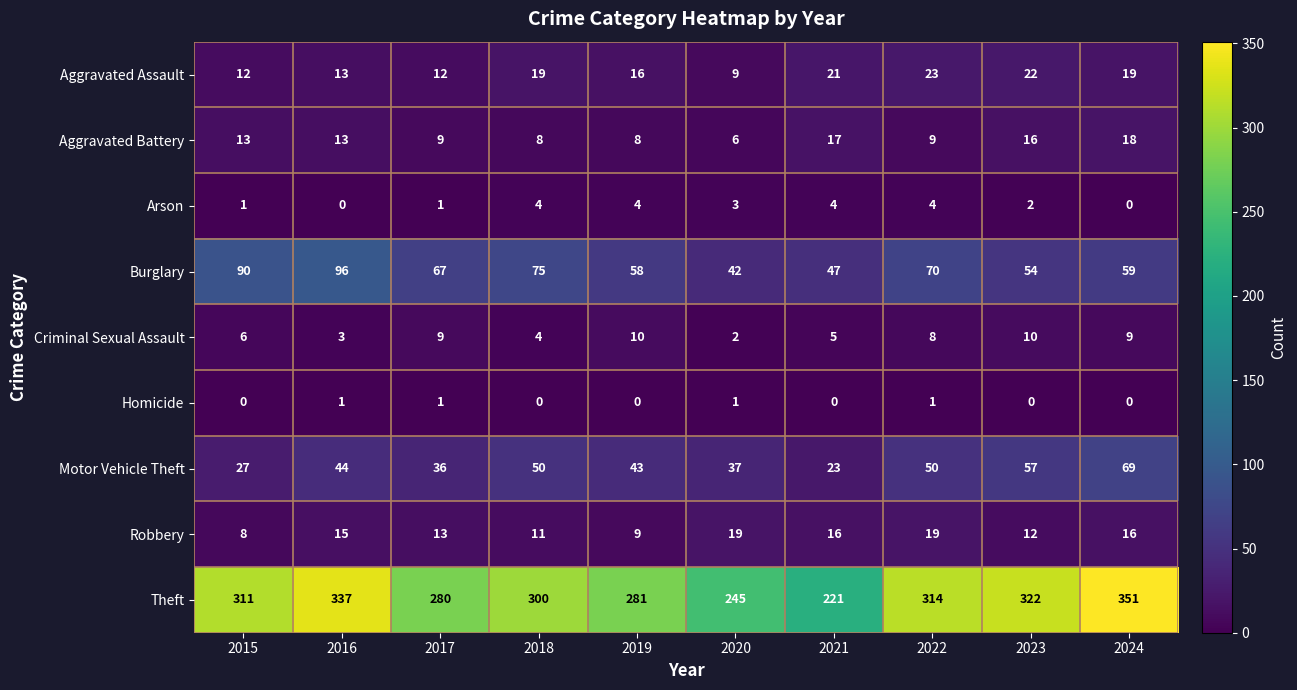

Is it true that Burglary equals 71 at 2023?

False